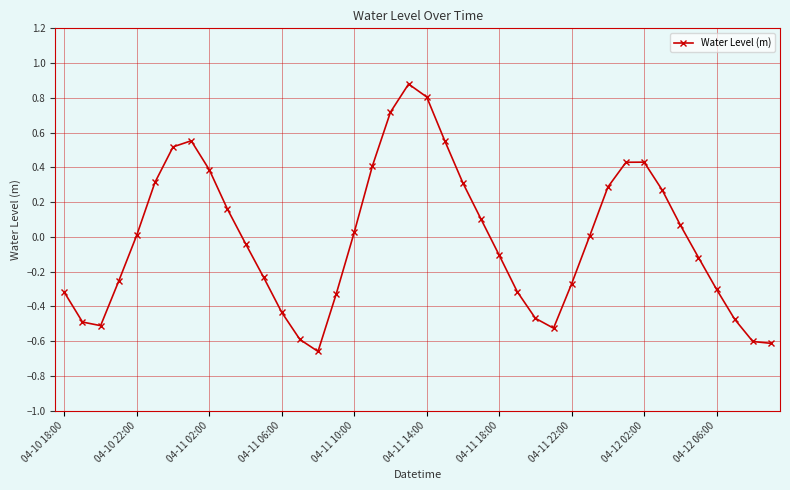

What is the greatest value displayed?

0.9